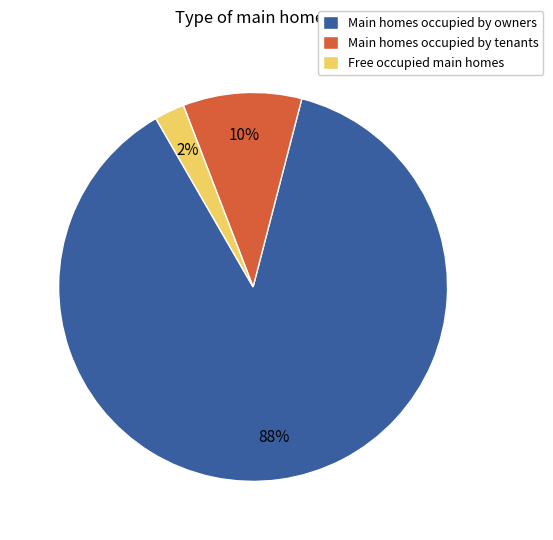

Is there a majority slice in this chart?

Yes